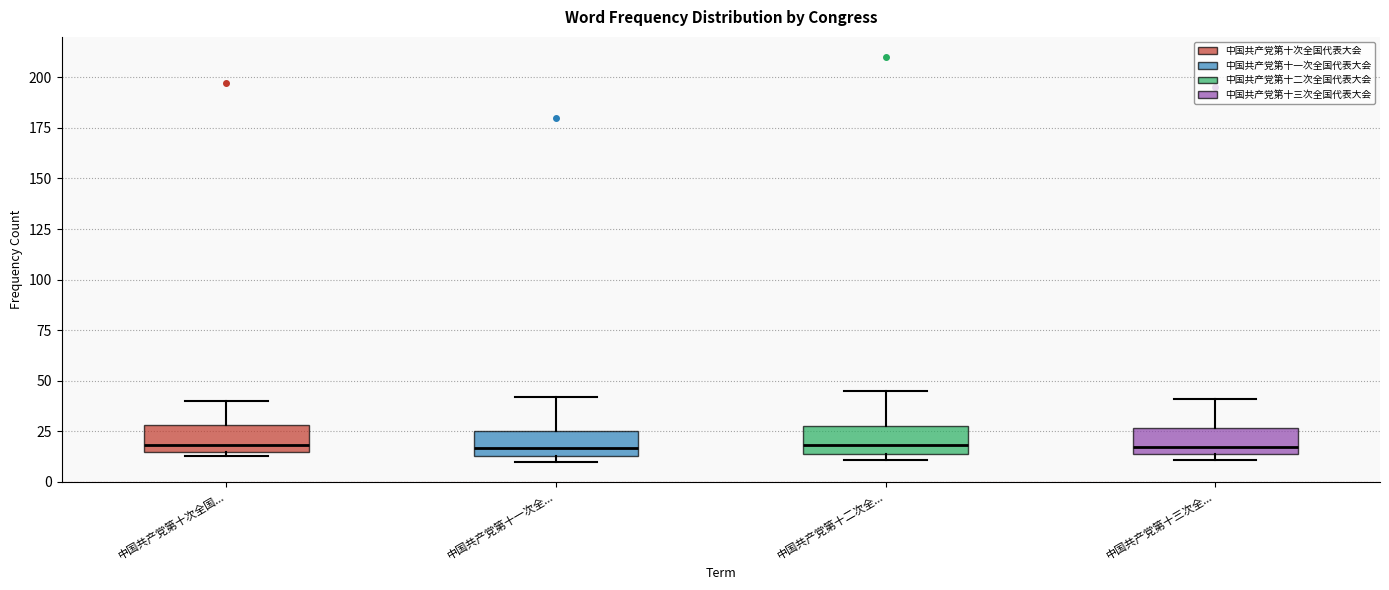

Reading left to right, transcribe this box plot: for each box, give where its median line is, the range the box spans, and where its two whiskers end, as read against the y-axis. The values are not printed on the chart, so give them approximately, as read against the axis.

中国共产党第十次全国...: median 20, box 15 to 30, whiskers 15 (just below the box's lower edge) to 40
中国共产党第十一次全...: median 15 (just above the box's lower edge), box 15 to 25, whiskers 10 to 40
中国共产党第十二次全...: median 20, box 15 to 30, whiskers 10 to 45
中国共产党第十三次全...: median 15 (just above the box's lower edge), box 15 to 25, whiskers 10 to 40